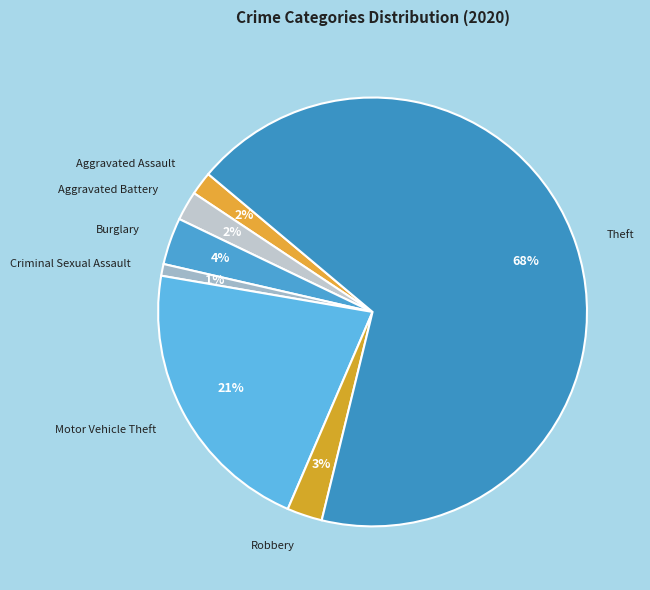

What is the smallest slice in the pie chart?

Criminal Sexual Assault